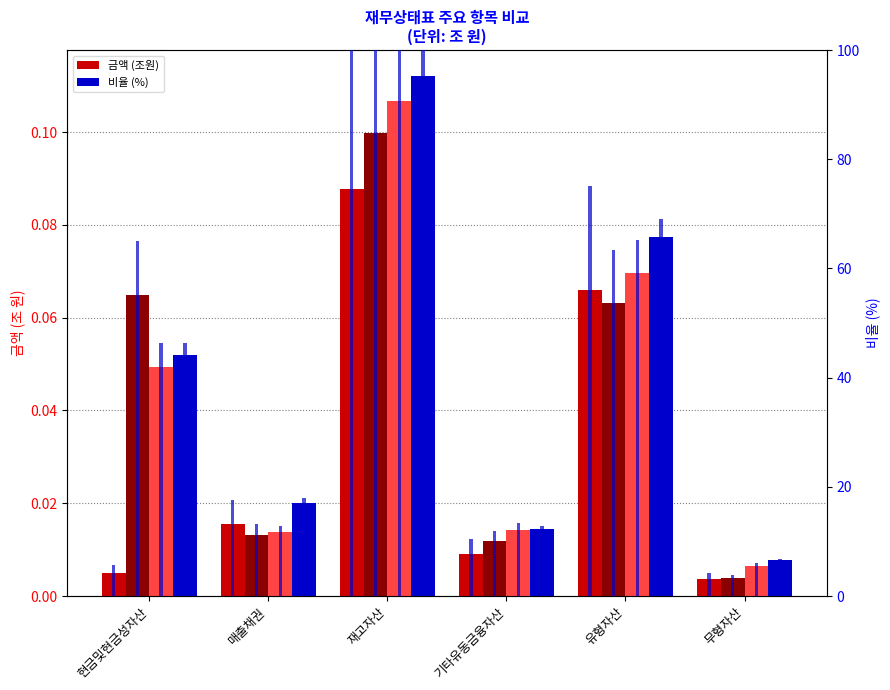

True or false: the data shows 6.3 at 무형자산.

False